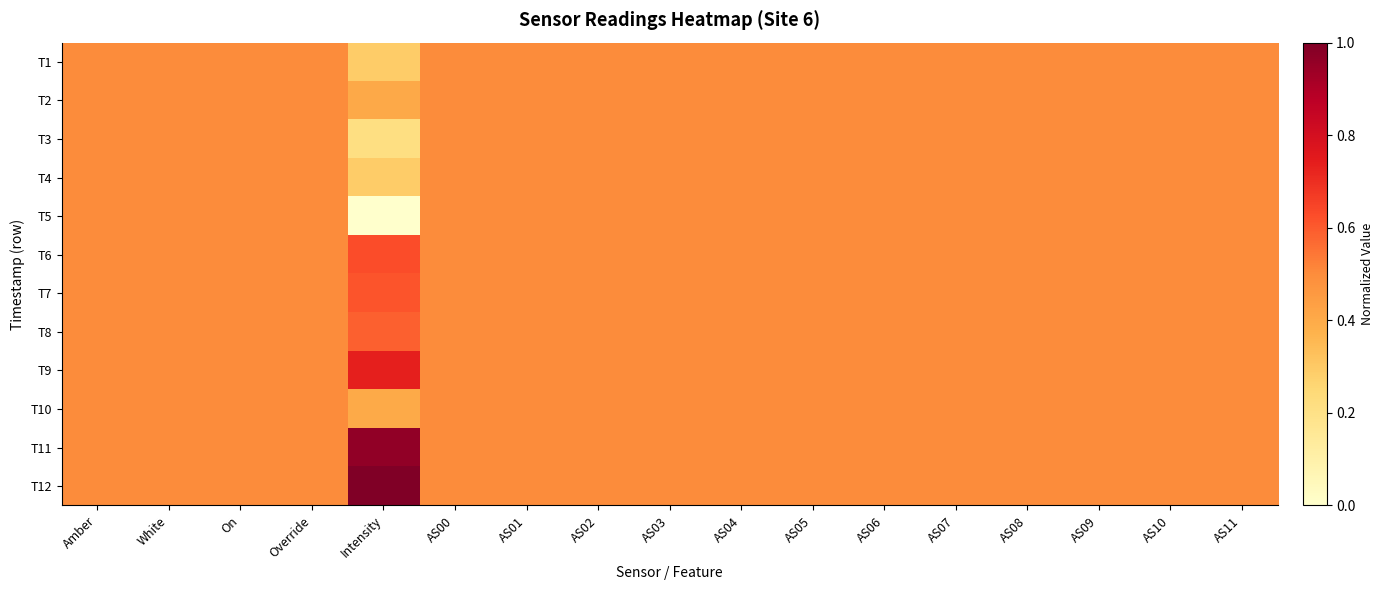

Reading left to right, transcribe all the data shown in this chart.

T1: Amber=0.5	White=0.5	On=0.5	Override=0.5	Intensity=0.3	AS00=0.5	AS01=0.5	AS02=0.5	AS03=0.5	AS04=0.5	AS05=0.5	AS06=0.5	AS07=0.5	AS08=0.5	AS09=0.5	AS10=0.5	AS11=0.5
T2: Amber=0.5	White=0.5	On=0.5	Override=0.5	Intensity=0.4	AS00=0.5	AS01=0.5	AS02=0.5	AS03=0.5	AS04=0.5	AS05=0.5	AS06=0.5	AS07=0.5	AS08=0.5	AS09=0.5	AS10=0.5	AS11=0.5
T3: Amber=0.5	White=0.5	On=0.5	Override=0.5	Intensity=0.2	AS00=0.5	AS01=0.5	AS02=0.5	AS03=0.5	AS04=0.5	AS05=0.5	AS06=0.5	AS07=0.5	AS08=0.5	AS09=0.5	AS10=0.5	AS11=0.5
T4: Amber=0.5	White=0.5	On=0.5	Override=0.5	Intensity=0.3	AS00=0.5	AS01=0.5	AS02=0.5	AS03=0.5	AS04=0.5	AS05=0.5	AS06=0.5	AS07=0.5	AS08=0.5	AS09=0.5	AS10=0.5	AS11=0.5
T5: Amber=0.5	White=0.5	On=0.5	Override=0.5	Intensity=0.0	AS00=0.5	AS01=0.5	AS02=0.5	AS03=0.5	AS04=0.5	AS05=0.5	AS06=0.5	AS07=0.5	AS08=0.5	AS09=0.5	AS10=0.5	AS11=0.5
T6: Amber=0.5	White=0.5	On=0.5	Override=0.5	Intensity=0.6	AS00=0.5	AS01=0.5	AS02=0.5	AS03=0.5	AS04=0.5	AS05=0.5	AS06=0.5	AS07=0.5	AS08=0.5	AS09=0.5	AS10=0.5	AS11=0.5
T7: Amber=0.5	White=0.5	On=0.5	Override=0.5	Intensity=0.6	AS00=0.5	AS01=0.5	AS02=0.5	AS03=0.5	AS04=0.5	AS05=0.5	AS06=0.5	AS07=0.5	AS08=0.5	AS09=0.5	AS10=0.5	AS11=0.5
T8: Amber=0.5	White=0.5	On=0.5	Override=0.5	Intensity=0.6	AS00=0.5	AS01=0.5	AS02=0.5	AS03=0.5	AS04=0.5	AS05=0.5	AS06=0.5	AS07=0.5	AS08=0.5	AS09=0.5	AS10=0.5	AS11=0.5
T9: Amber=0.5	White=0.5	On=0.5	Override=0.5	Intensity=0.7	AS00=0.5	AS01=0.5	AS02=0.5	AS03=0.5	AS04=0.5	AS05=0.5	AS06=0.5	AS07=0.5	AS08=0.5	AS09=0.5	AS10=0.5	AS11=0.5
T10: Amber=0.5	White=0.5	On=0.5	Override=0.5	Intensity=0.4	AS00=0.5	AS01=0.5	AS02=0.5	AS03=0.5	AS04=0.5	AS05=0.5	AS06=0.5	AS07=0.5	AS08=0.5	AS09=0.5	AS10=0.5	AS11=0.5
T11: Amber=0.5	White=0.5	On=0.5	Override=0.5	Intensity=1.0	AS00=0.5	AS01=0.5	AS02=0.5	AS03=0.5	AS04=0.5	AS05=0.5	AS06=0.5	AS07=0.5	AS08=0.5	AS09=0.5	AS10=0.5	AS11=0.5
T12: Amber=0.5	White=0.5	On=0.5	Override=0.5	Intensity=1.0	AS00=0.5	AS01=0.5	AS02=0.5	AS03=0.5	AS04=0.5	AS05=0.5	AS06=0.5	AS07=0.5	AS08=0.5	AS09=0.5	AS10=0.5	AS11=0.5